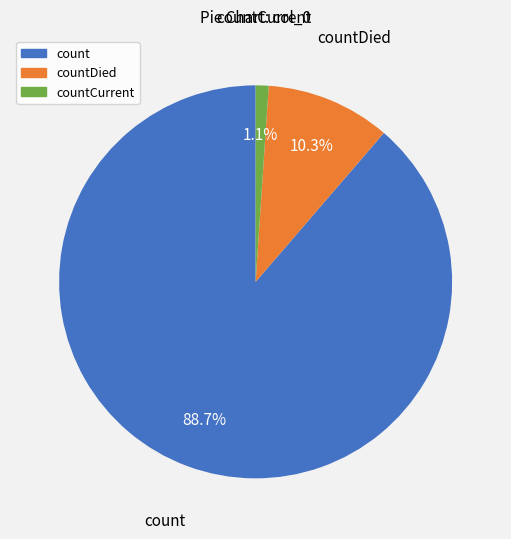

Is there any slice that represents more than half of the pie?

Yes